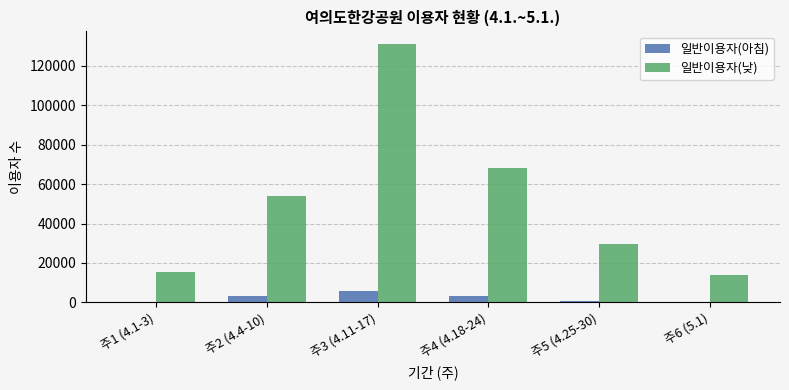

What is the difference between the 일반이용자(낮) values at 주4 (4.18-24) and 주2 (4.4-10)?

14400